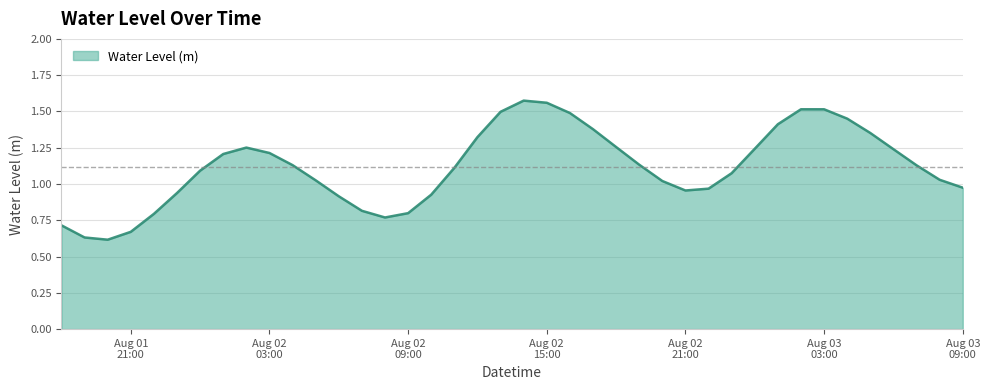

Where is the first local minimum?

2023-08-01 20:00:00